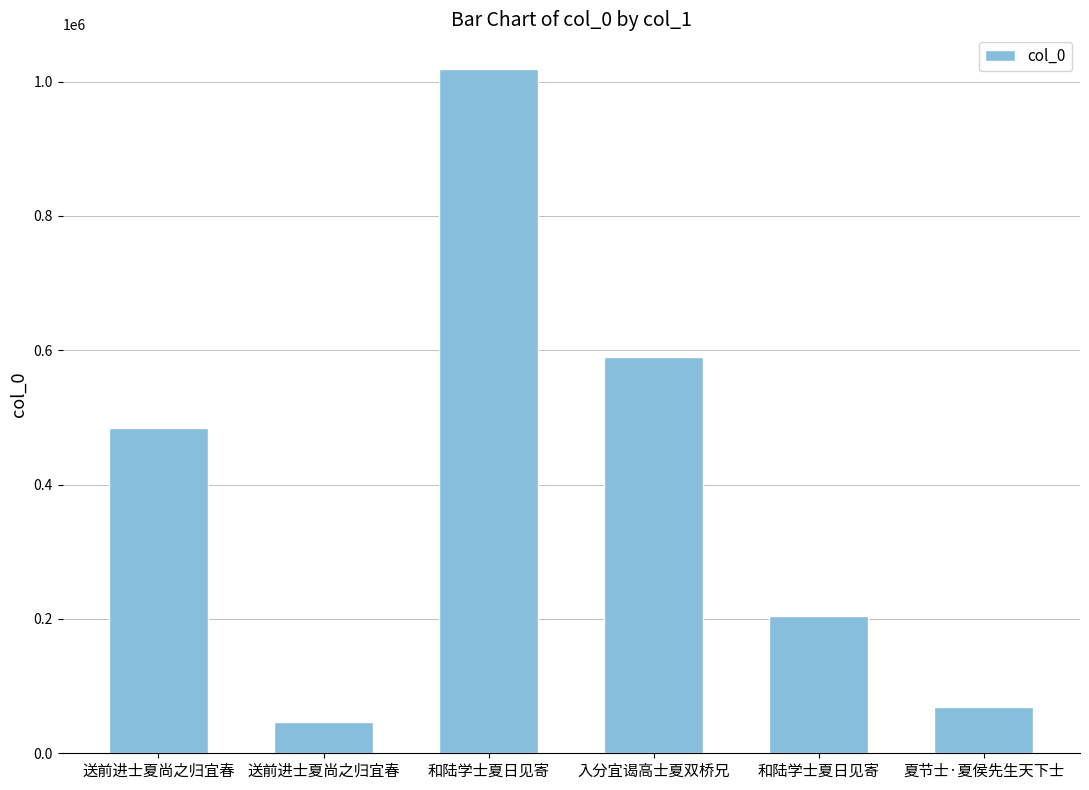

What is the sum of the values at 和陆学士夏日见寄 and 和陆学士夏日见寄?

1224008